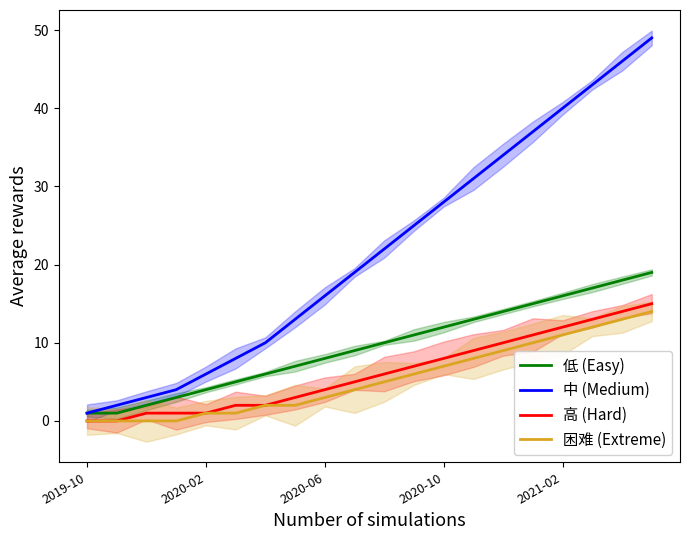

What is the spread (max minus min) of values at 19?

35